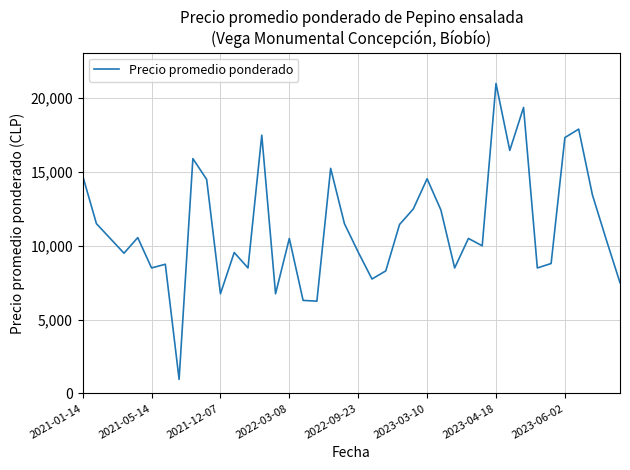

What is the difference between the maximum and minimum values?

20050